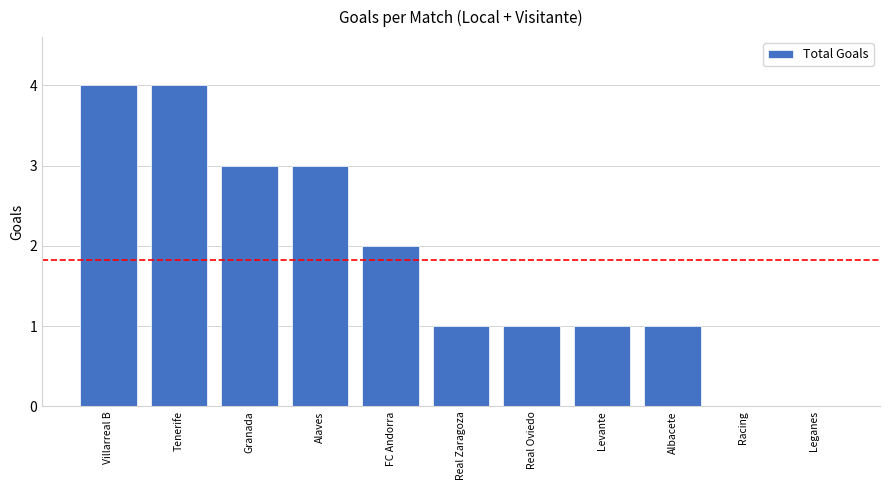

True or false: the data shows 3 at Leganes.

False